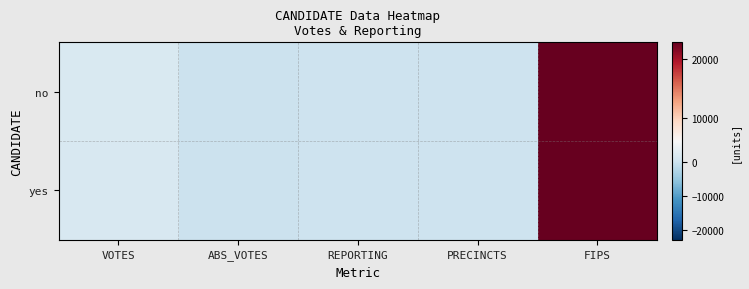

What is the difference between the highest and lowest values at VOTES?

96